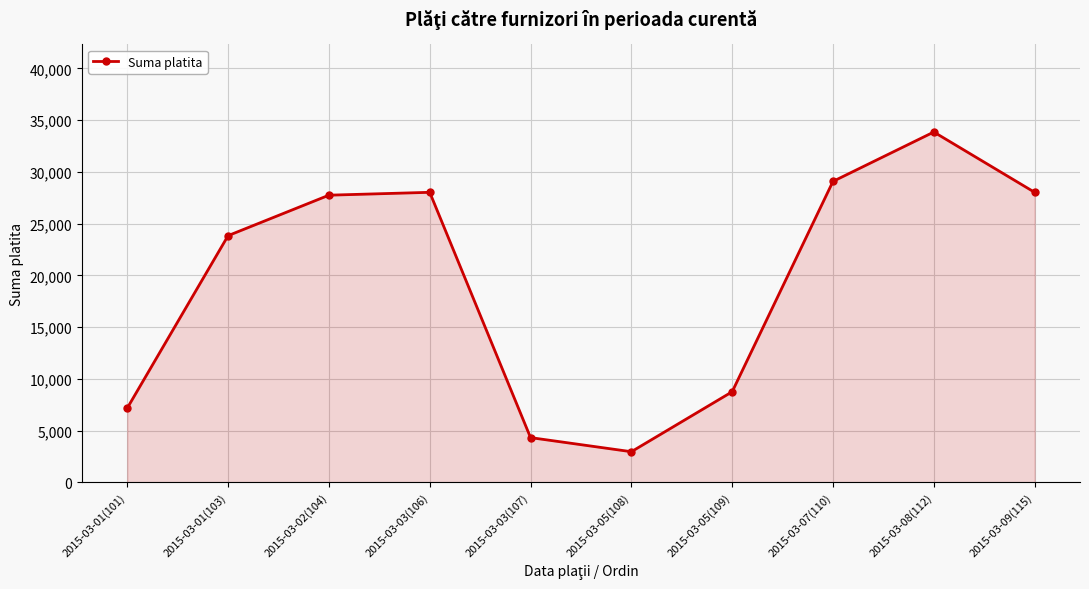

Is it true that the value at 2015-03-08(112) is 33855?

True